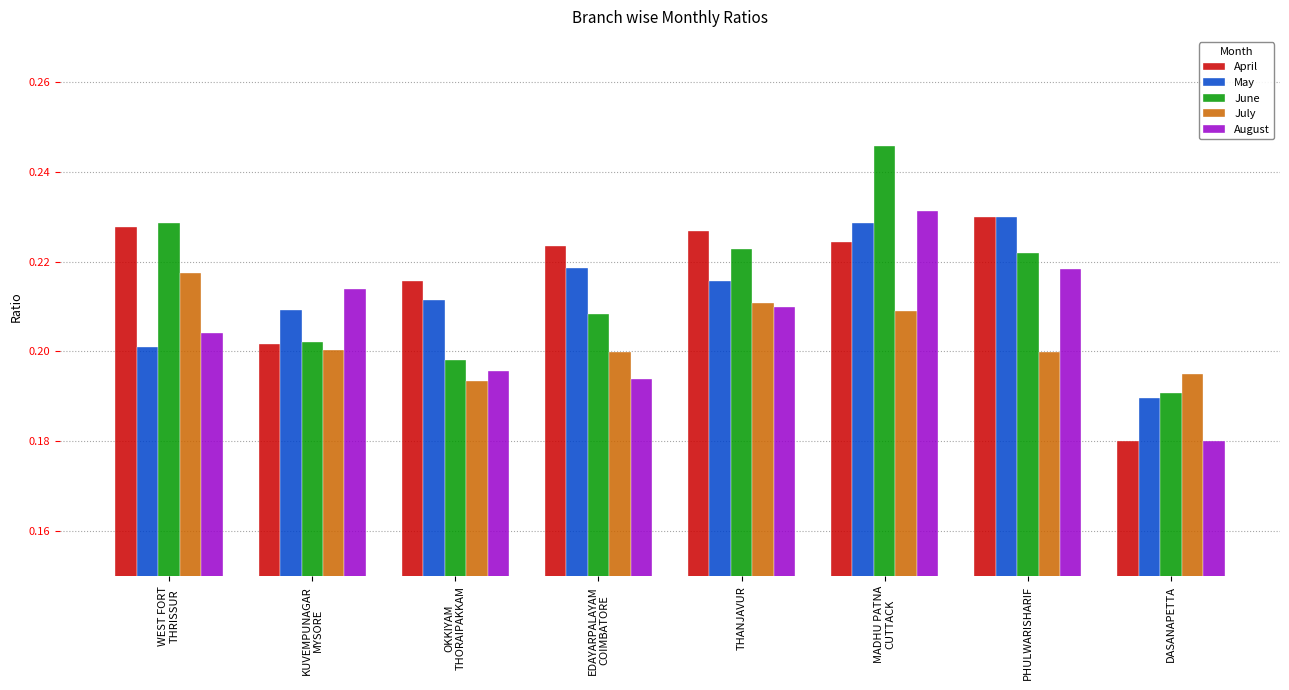

How many April values are between 0 and 1?

8